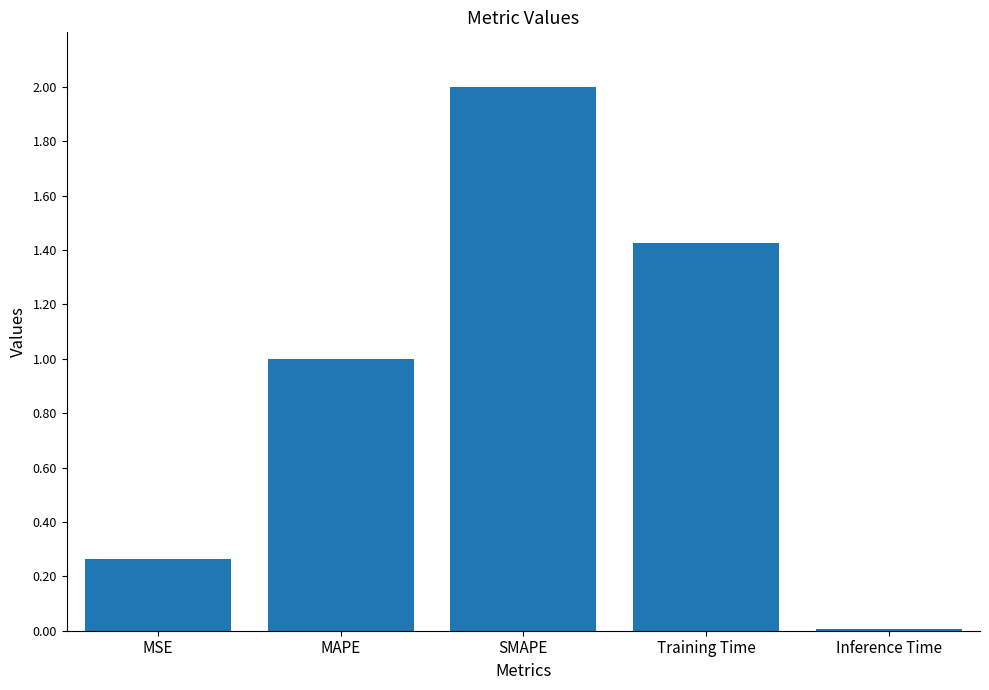

What is the change in value from SMAPE to Training Time?

-0.6